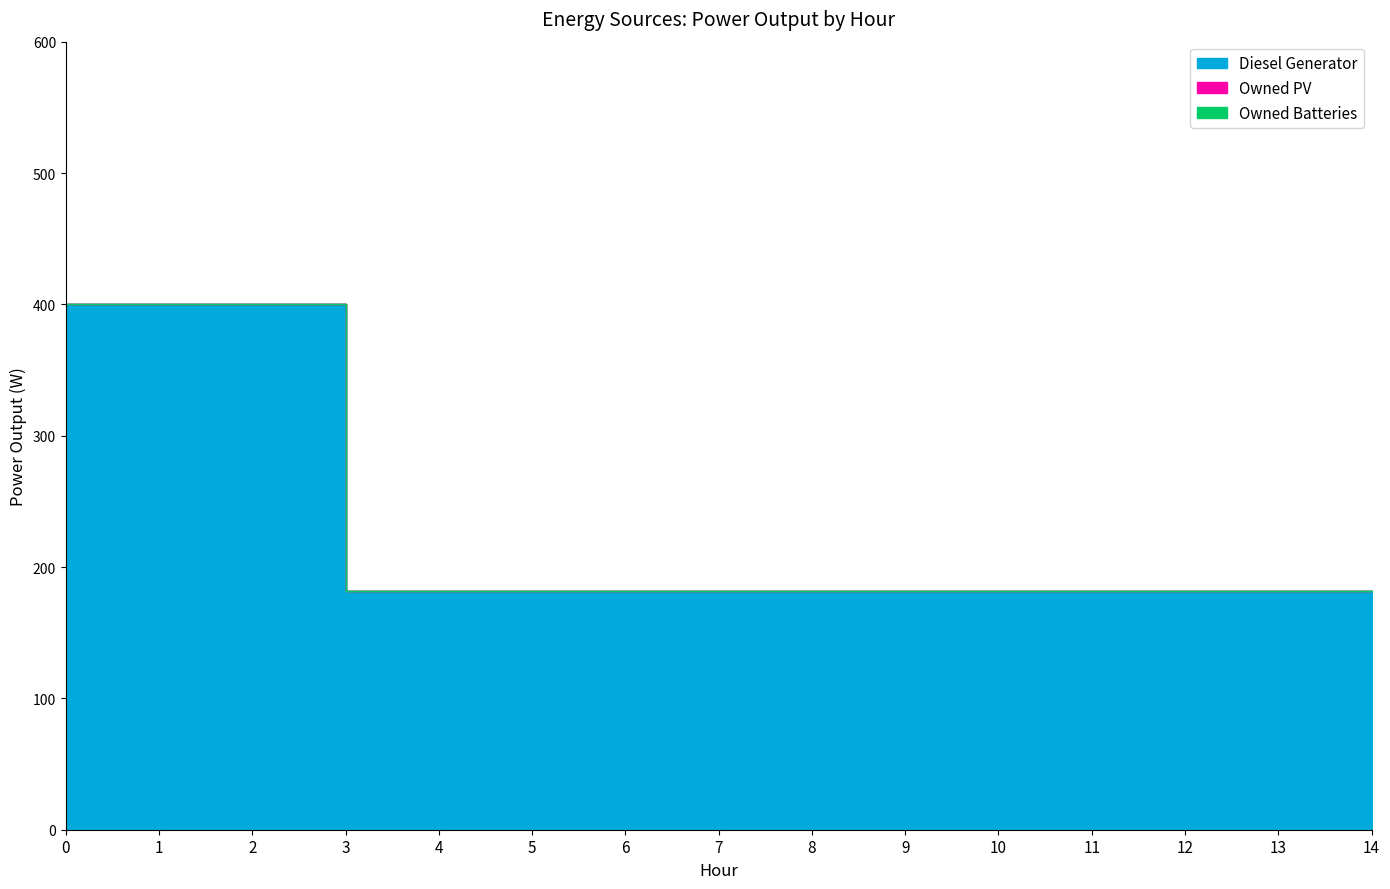

What is the total value across all series at 3?

182